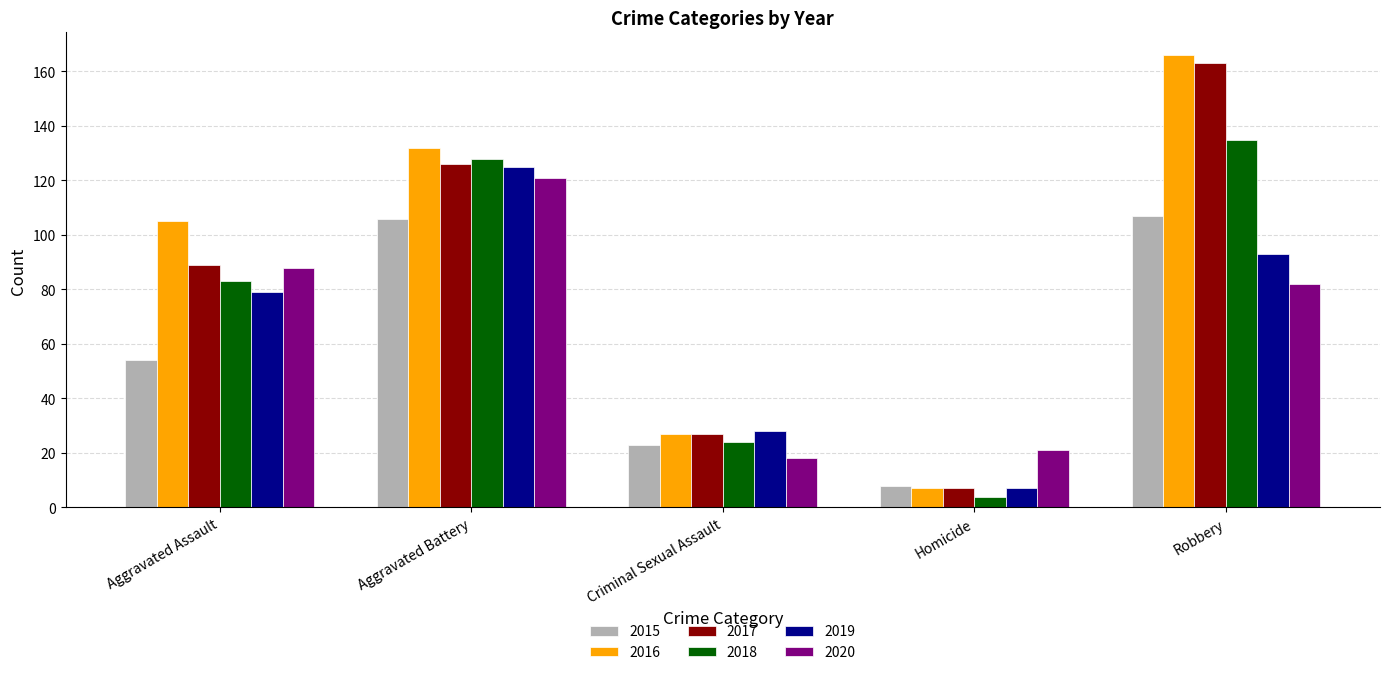

What is the difference between the second highest and minimum values in the 2020 series?

70